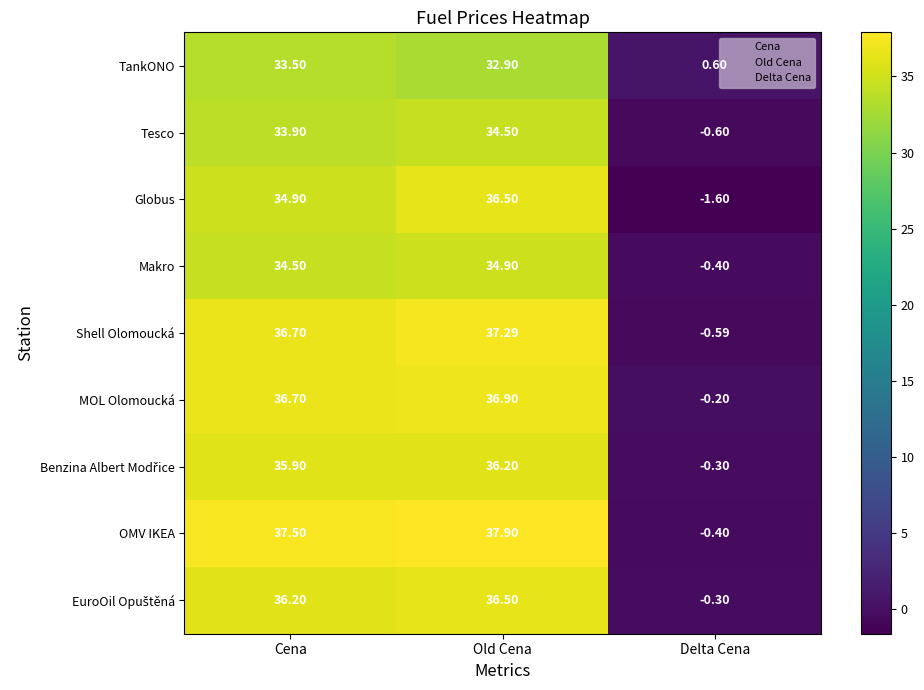

Which series has the largest range (max minus min)?

OMV IKEA